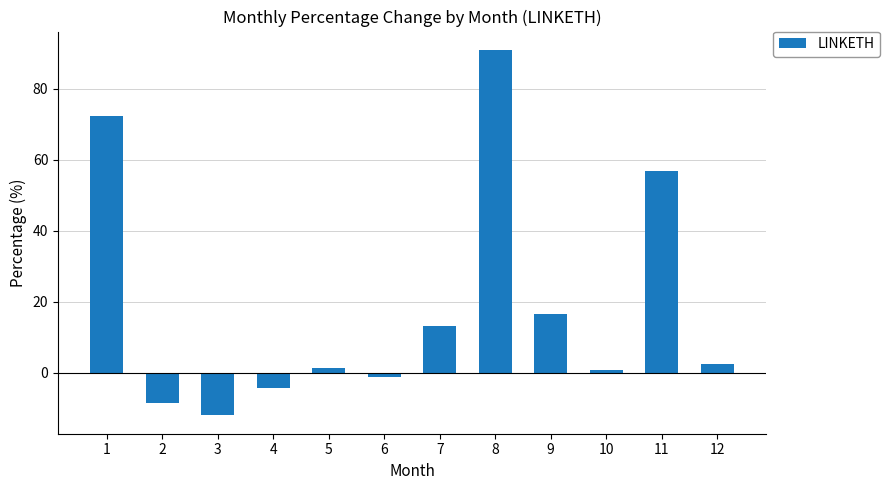

What is the minimum value shown in the chart?

-12.1